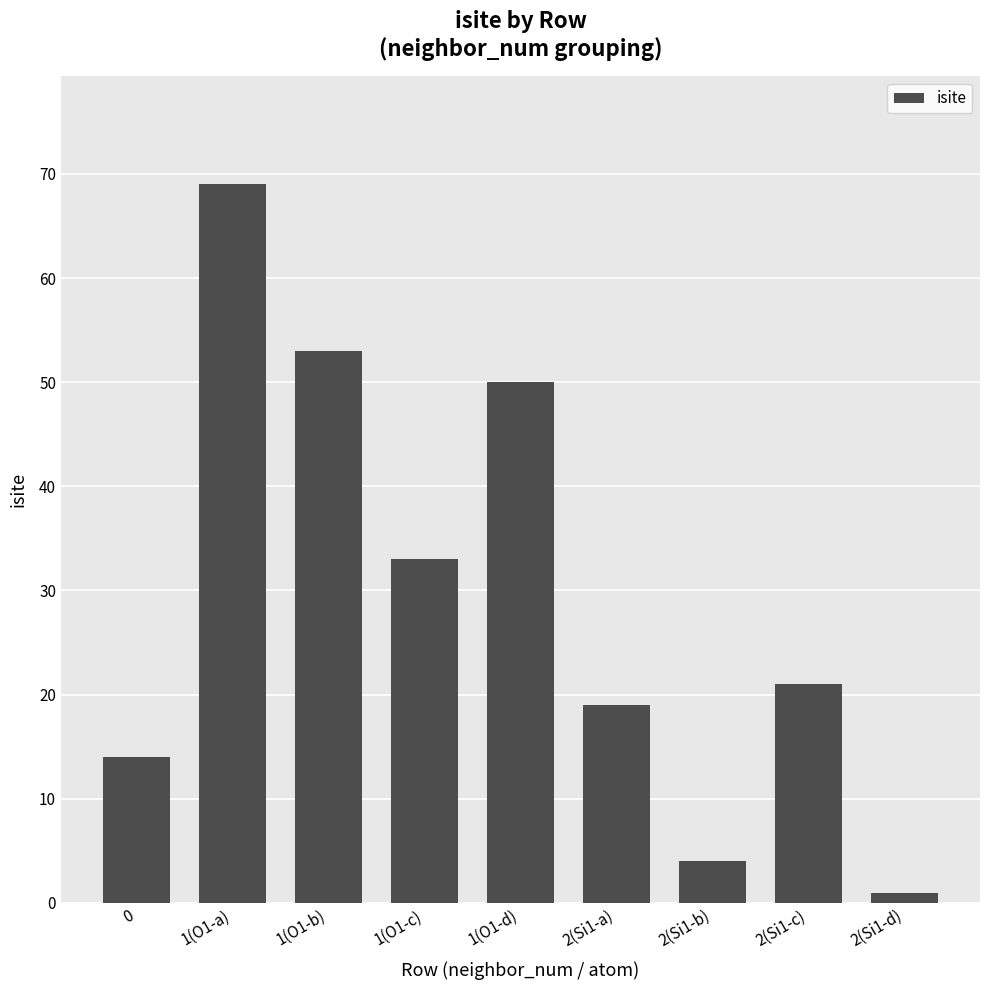

What is the difference between the second highest and second lowest values?

49